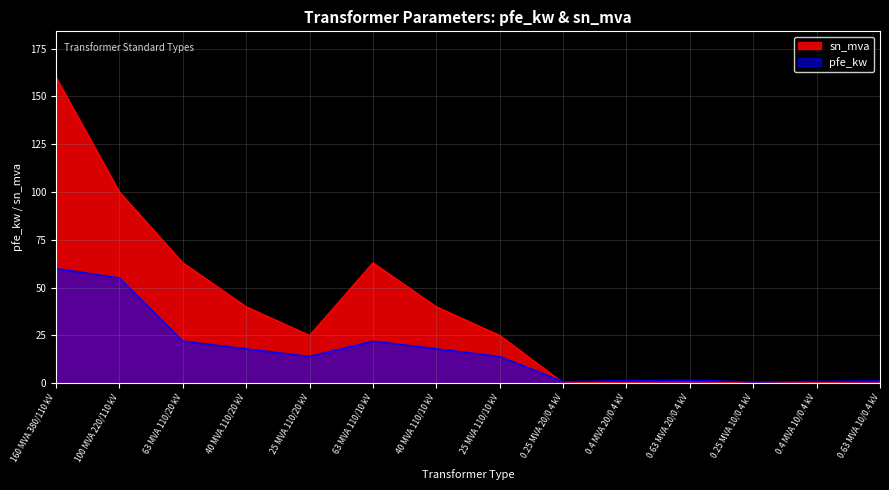

Reading left to right, list all the values displayed in this chart.

pfe_kw: 160 MVA 380/110 kV=60.0	100 MVA 220/110 kV=55.0	63 MVA 110/20 kV=22.0	40 MVA 110/20 kV=18.0	25 MVA 110/20 kV=14.0	63 MVA 110/10 kV=22.0	40 MVA 110/10 kV=18.0	25 MVA 110/10 kV=14.0	0.25 MVA 20/0.4 kV=0.8	0.4 MVA 20/0.4 kV=1.4	0.63 MVA 20/0.4 kV=1.6	0.25 MVA 10/0.4 kV=0.6	0.4 MVA 10/0.4 kV=0.9	0.63 MVA 10/0.4 kV=1.2
sn_mva: 160 MVA 380/110 kV=160.0	100 MVA 220/110 kV=100.0	63 MVA 110/20 kV=63.0	40 MVA 110/20 kV=40.0	25 MVA 110/20 kV=25.0	63 MVA 110/10 kV=63.0	40 MVA 110/10 kV=40.0	25 MVA 110/10 kV=25.0	0.25 MVA 20/0.4 kV=0.2	0.4 MVA 20/0.4 kV=0.4	0.63 MVA 20/0.4 kV=0.6	0.25 MVA 10/0.4 kV=0.2	0.4 MVA 10/0.4 kV=0.4	0.63 MVA 10/0.4 kV=0.6